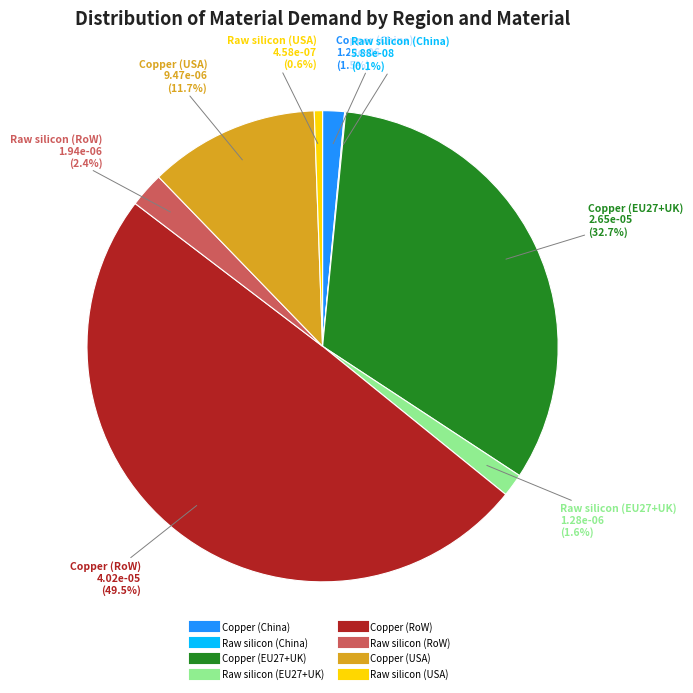

To the nearest percent, what portion does Copper (USA) represent?

12%